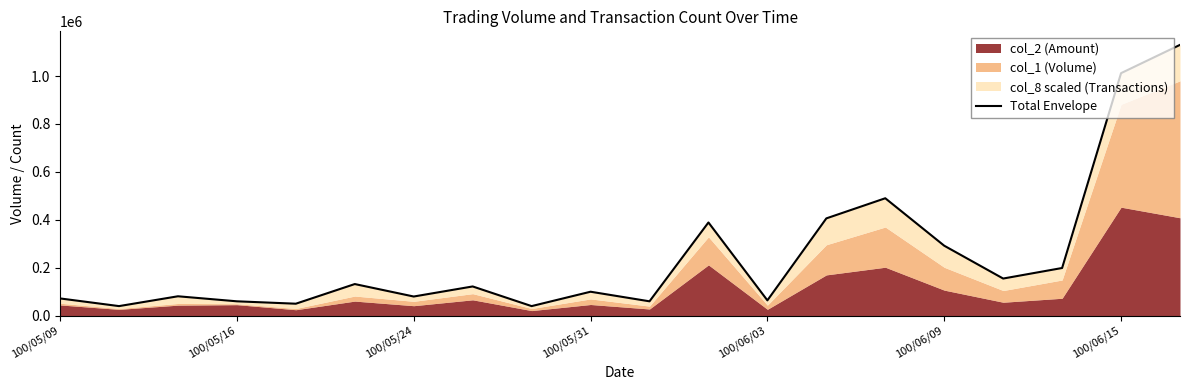

What position from the left is 7?

8